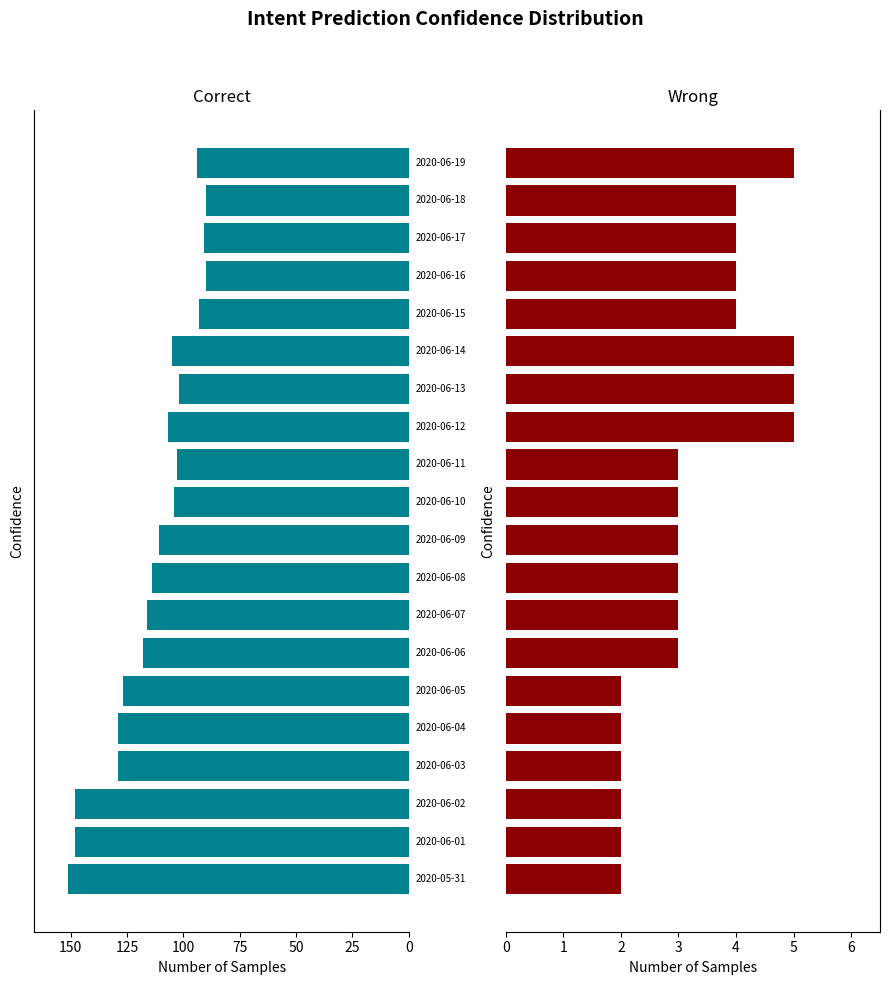

How many bars are there in each group?

2